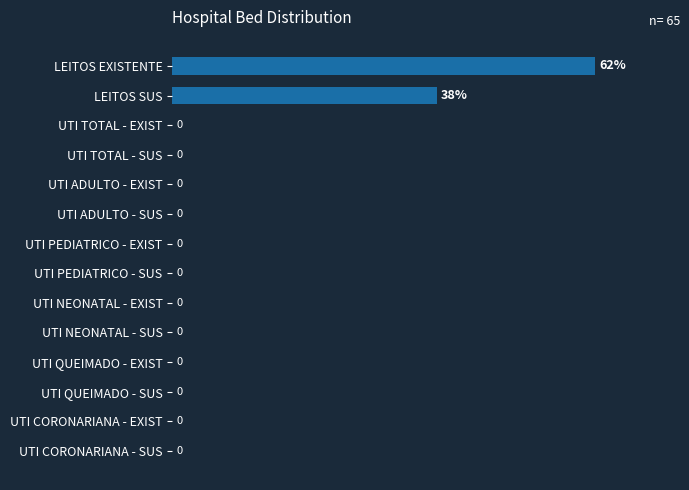

Where is the data nearest to the value 20?

LEITOS SUS